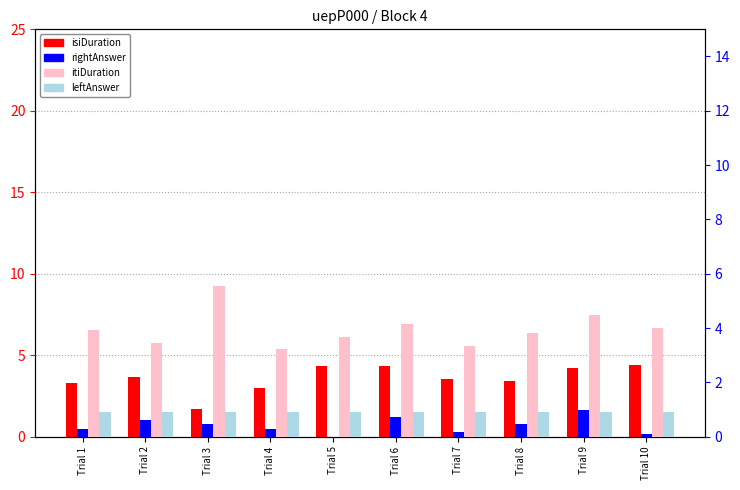

Are the bars horizontal?

No